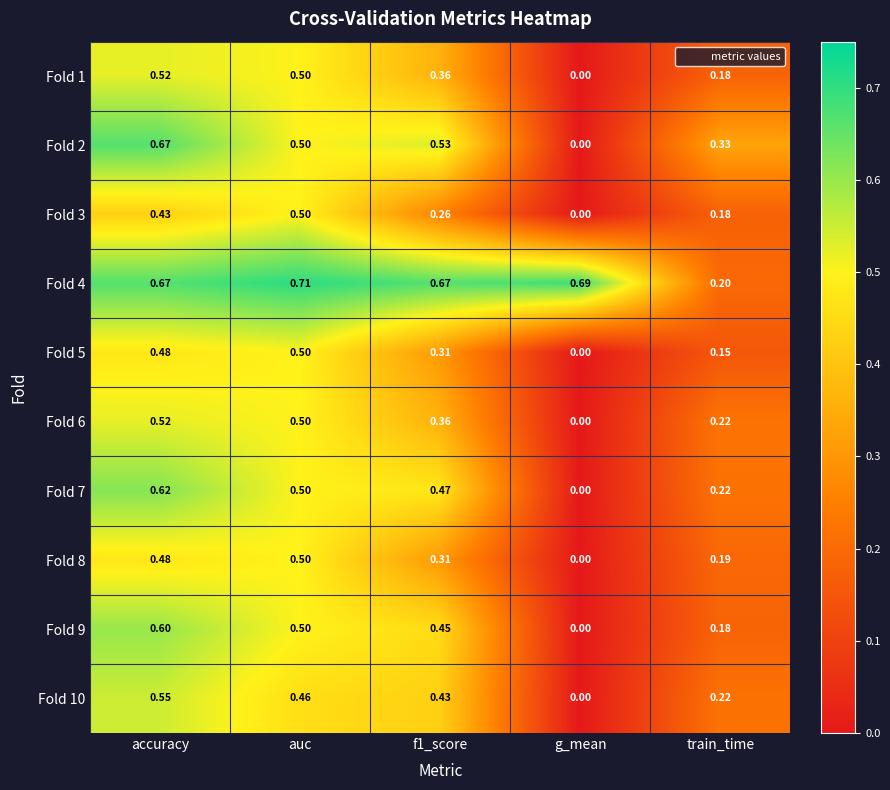

Which category has the lowest value in the Fold 10 series?

g_mean